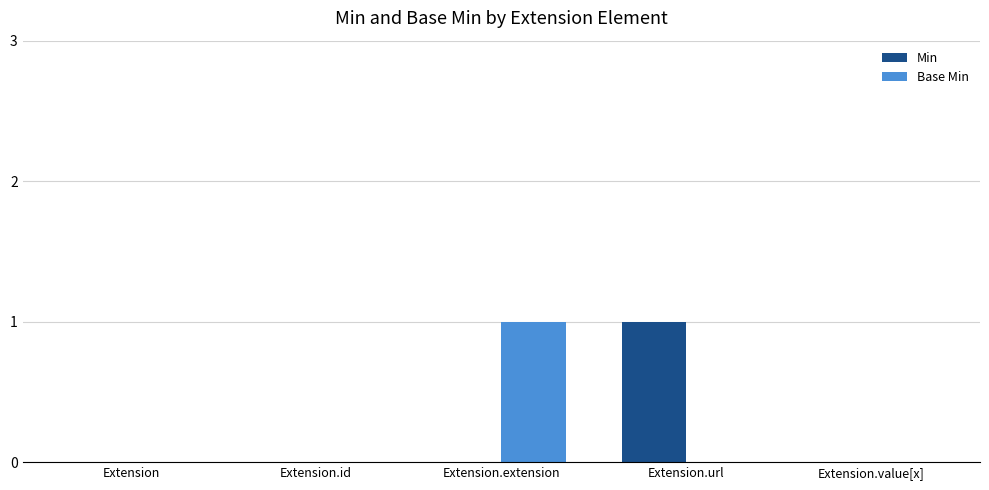

At which label does Min reach its peak?

Extension.url